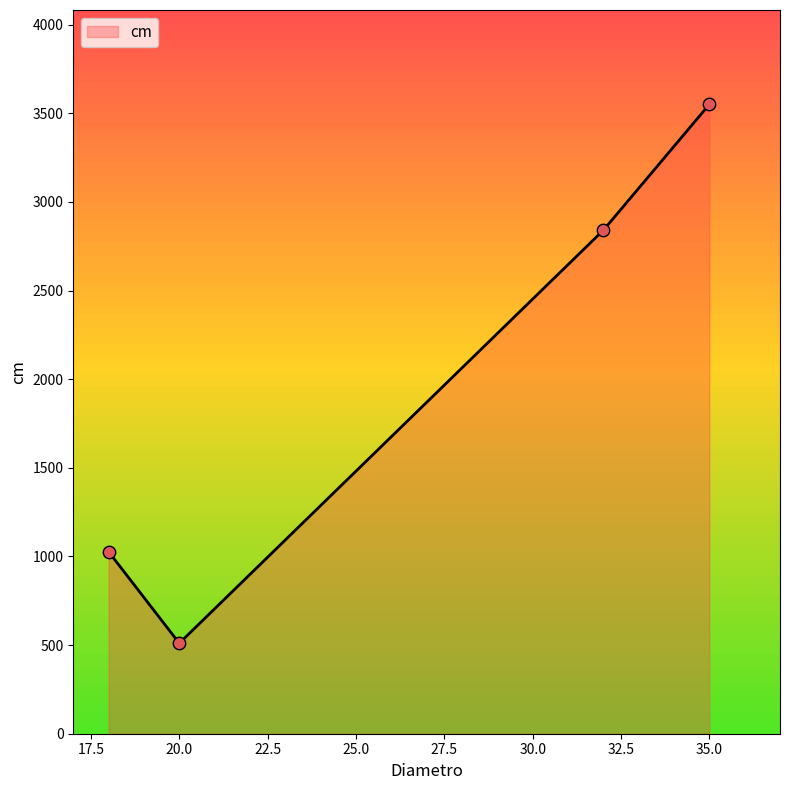

What is the average value?

1981.8